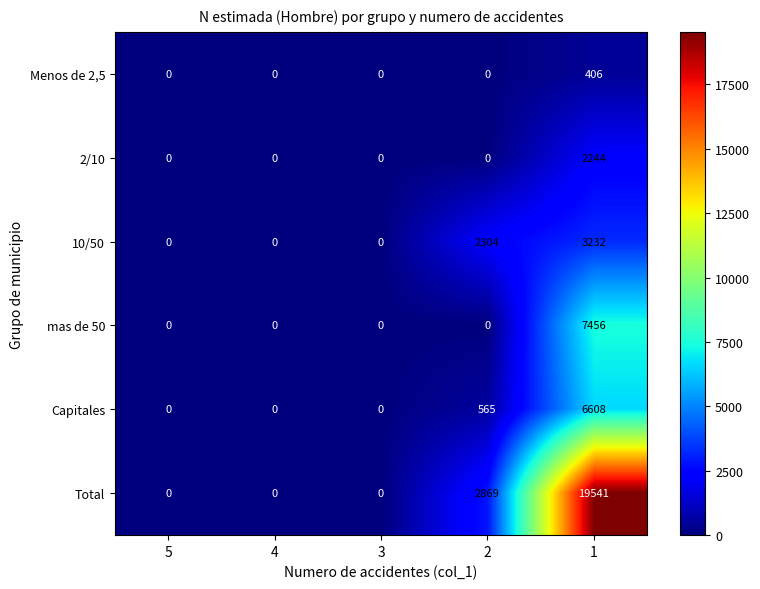

Is it true that 10/50 equals 0 at 5?

True